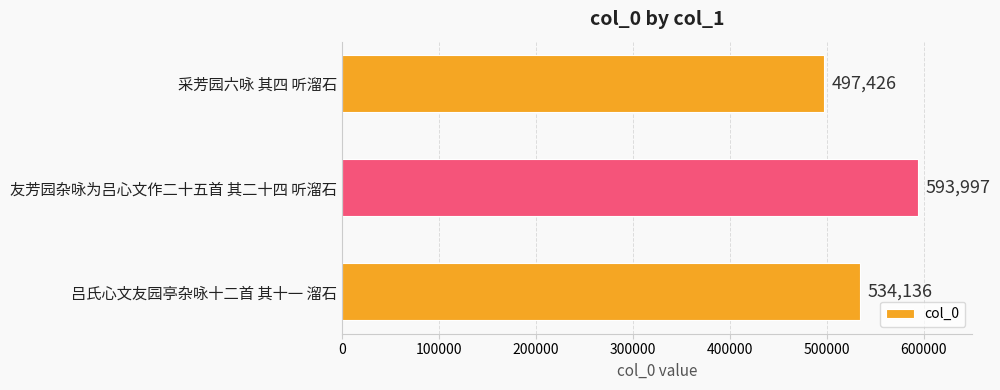

What is the value of the 3rd bar from the top?

534136